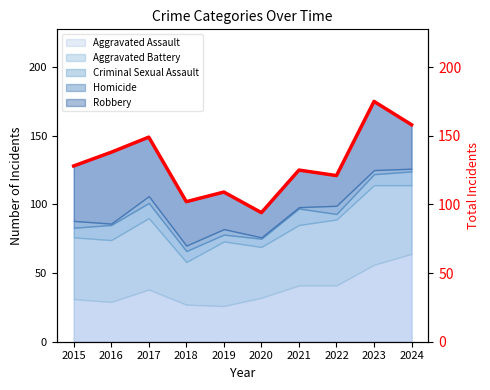

Where is the first local maximum?

2017